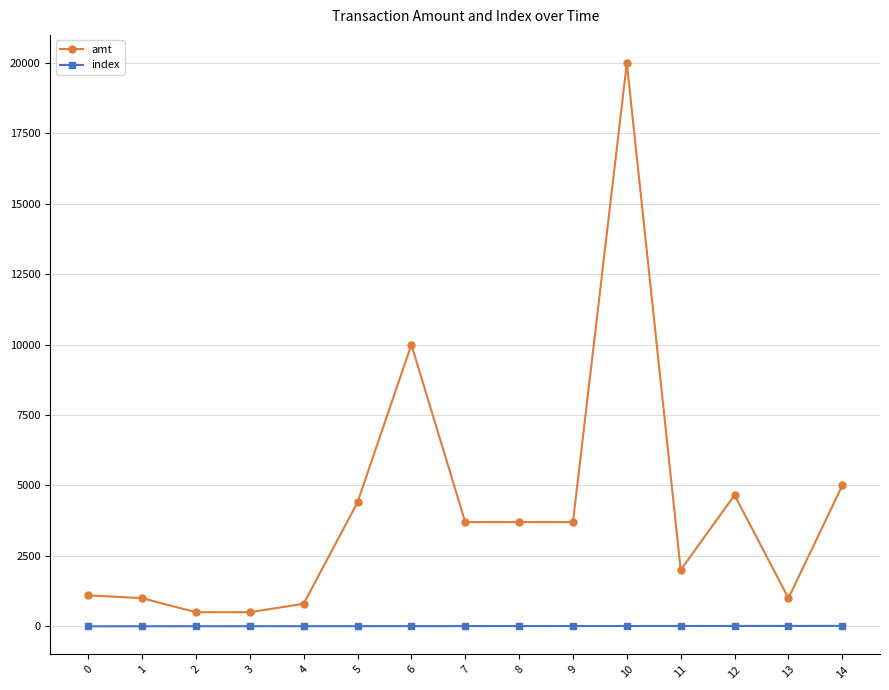

Which series has the widest spread of values?

amt